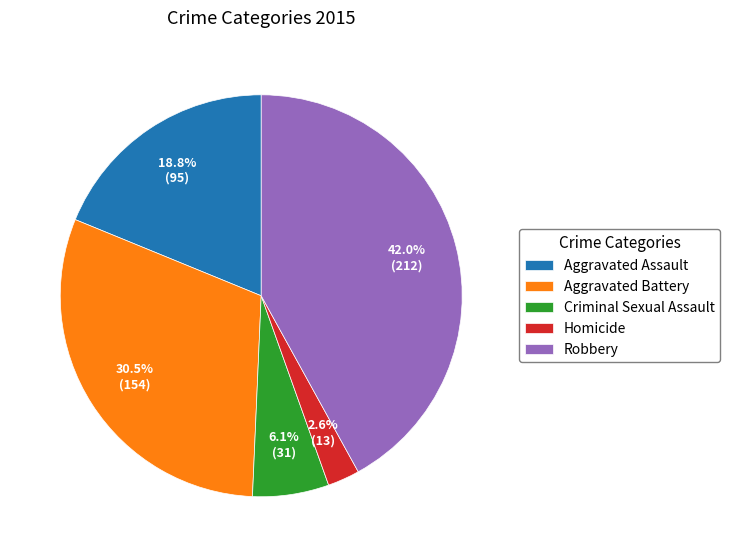

Is the sum of Robbery and Criminal Sexual Assault greater than half?

No